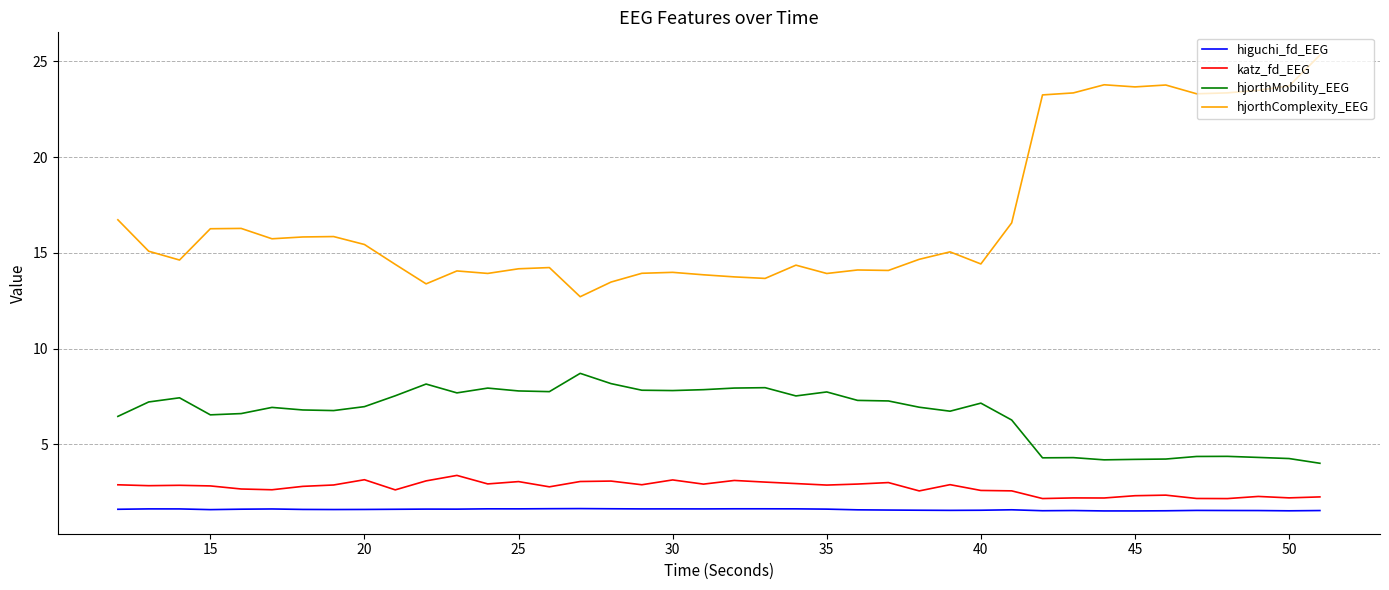

What is the greatest value displayed?

25.3